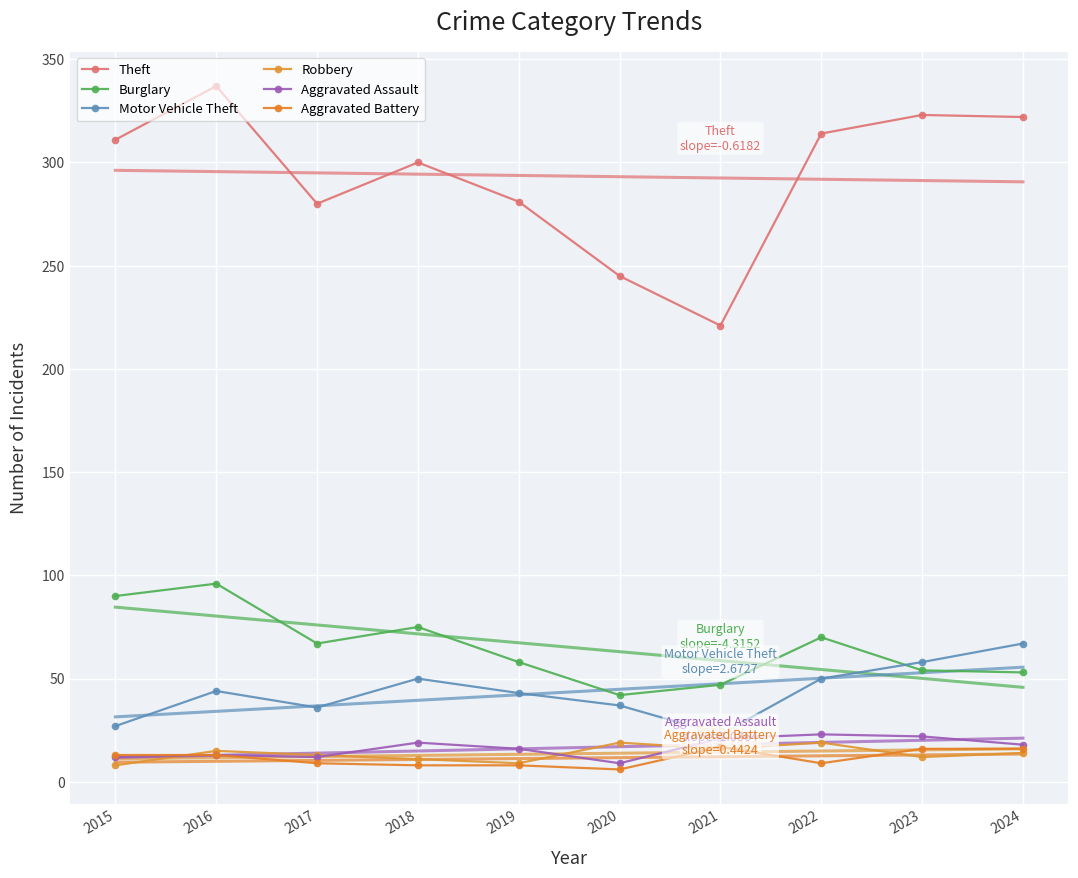

What is the difference between the Robbery values at 2021 and 2024?

2